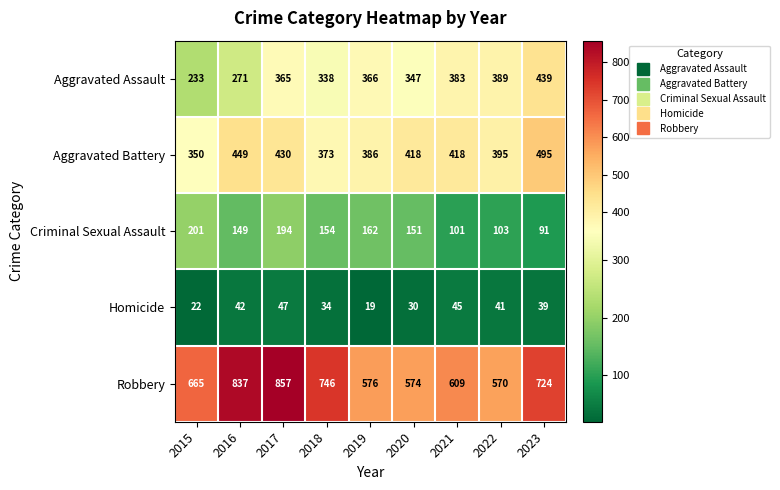

Is it true that Robbery equals 665 at 2015?

True